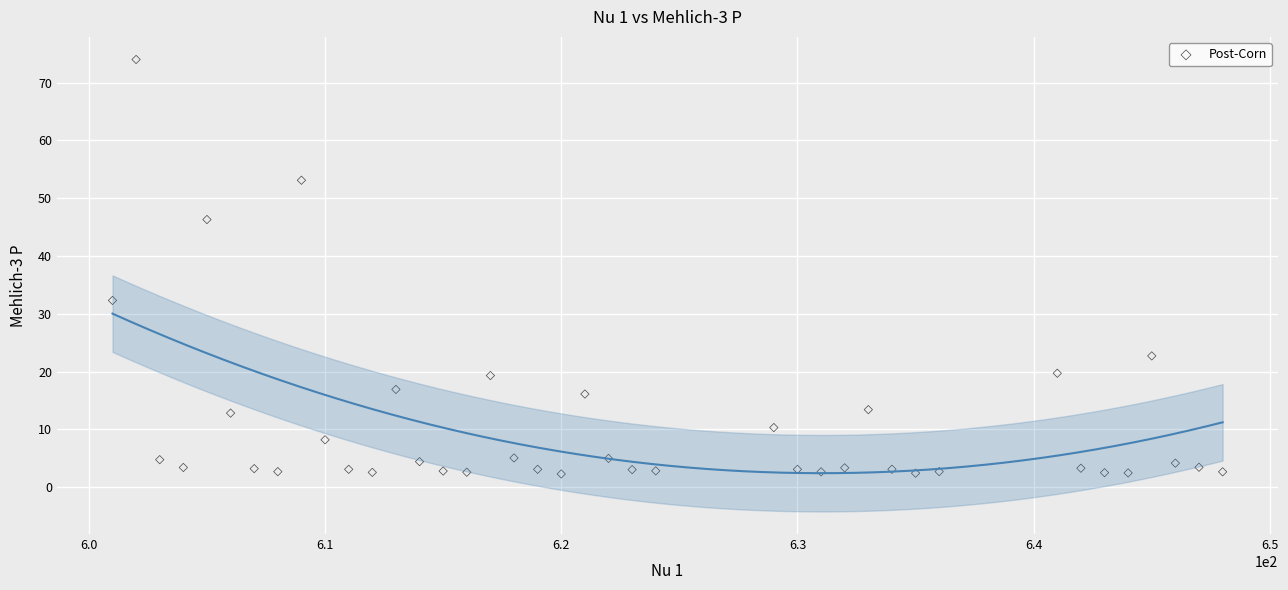

What Y value in the scatter plot is closest to 38?

32.3